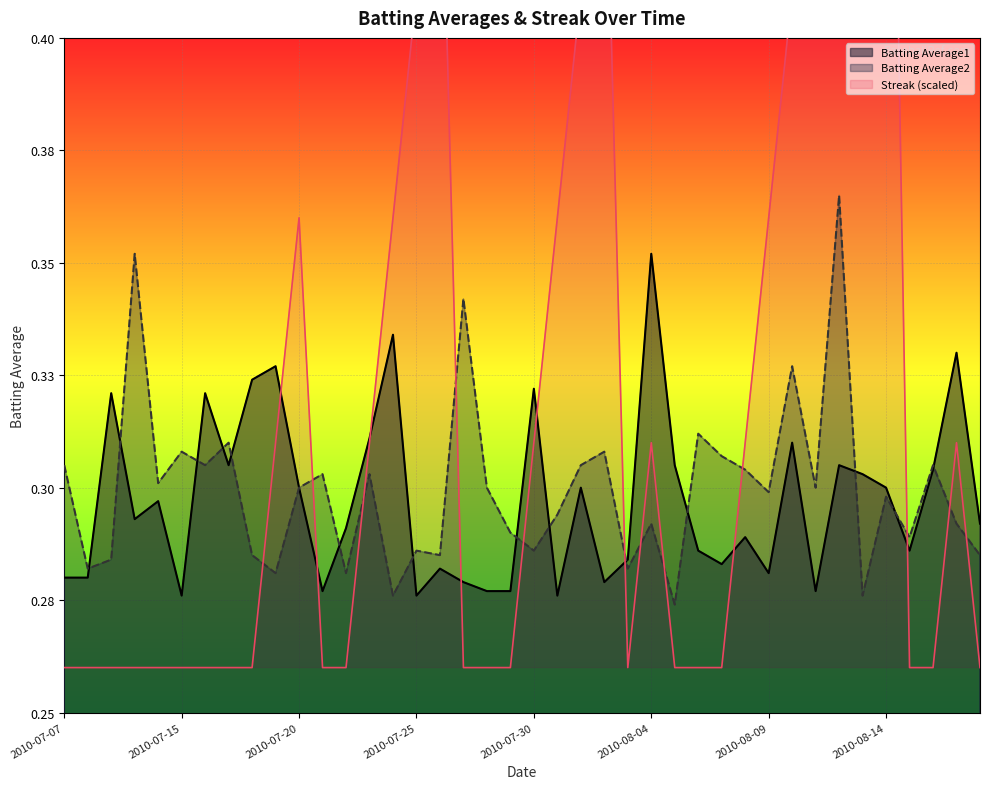

What is the label of the 35th point from the left?

2010-08-13